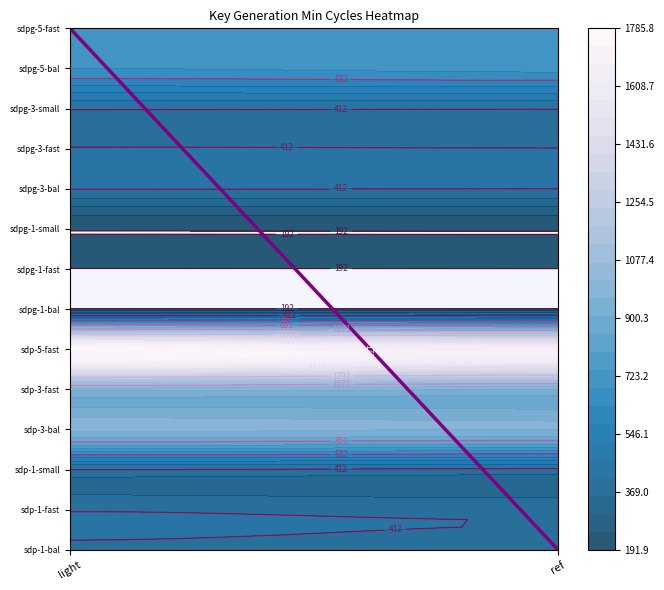

List the labels in order of value, largest first.

light, ref